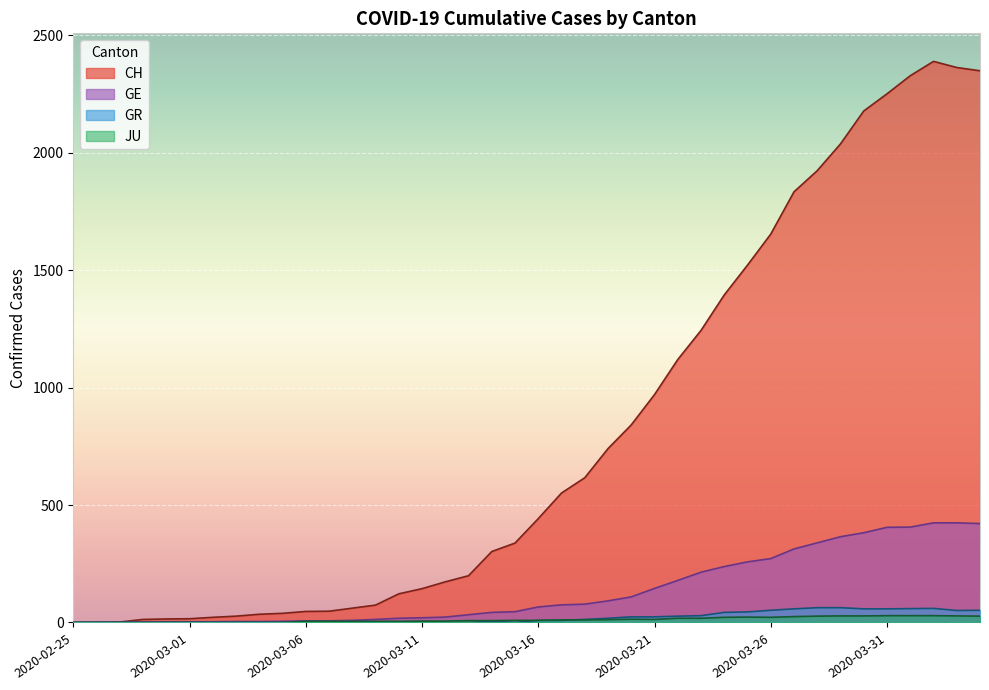

At how many categories does at least one series exceed 1718?

9